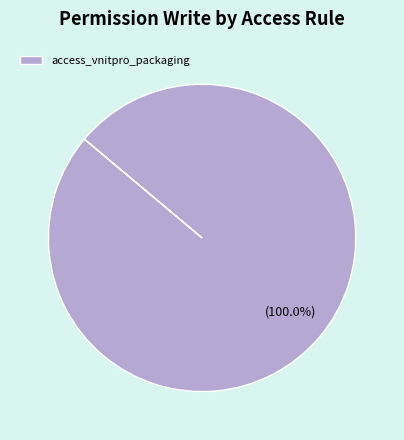

Does access_vnitpro_packaging account for over 50% of the chart?

Yes